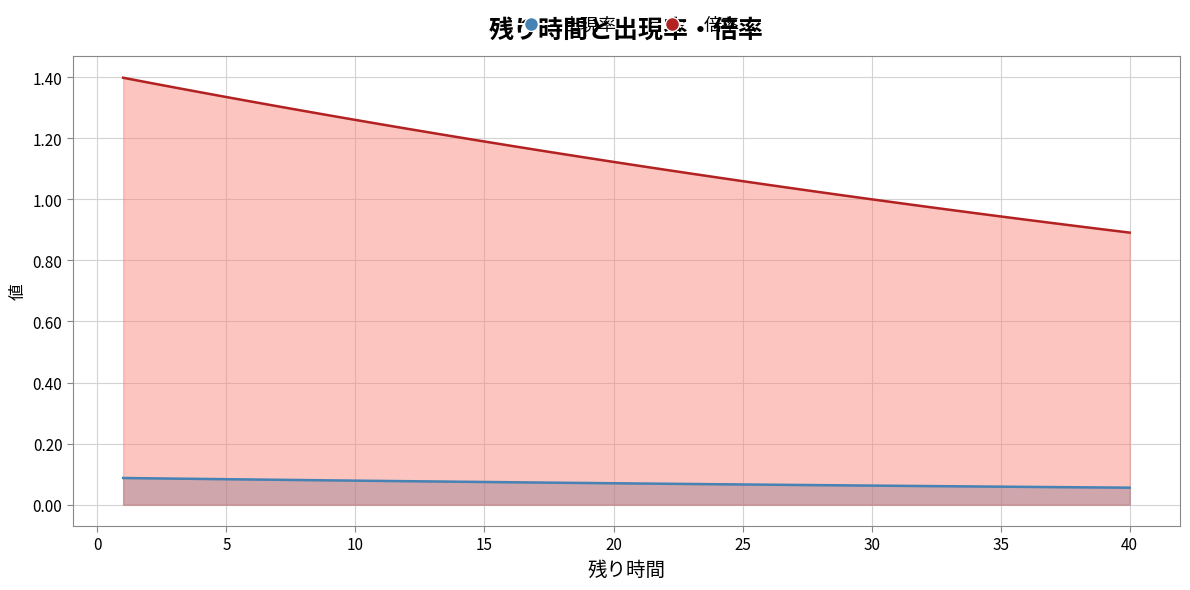

What is the greatest value displayed?

1.4